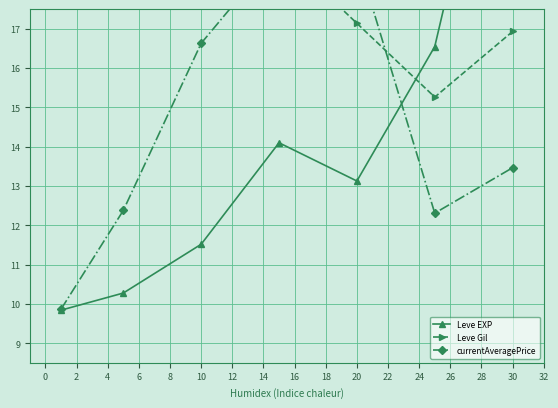

After their last crossing, which series has the higher values: Leve Gil or currentAveragePrice?

Leve Gil